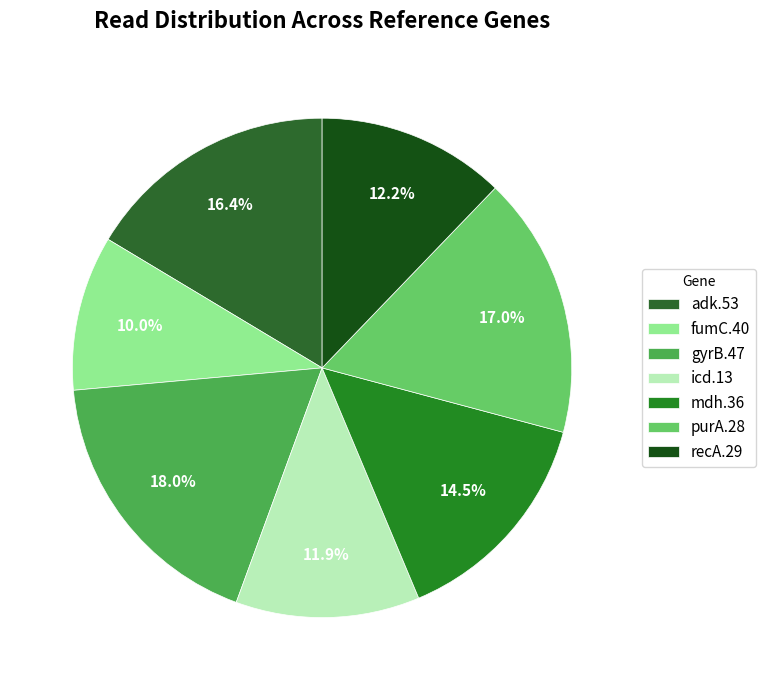

Which has a higher value, gyrB.47 or fumC.40?

gyrB.47